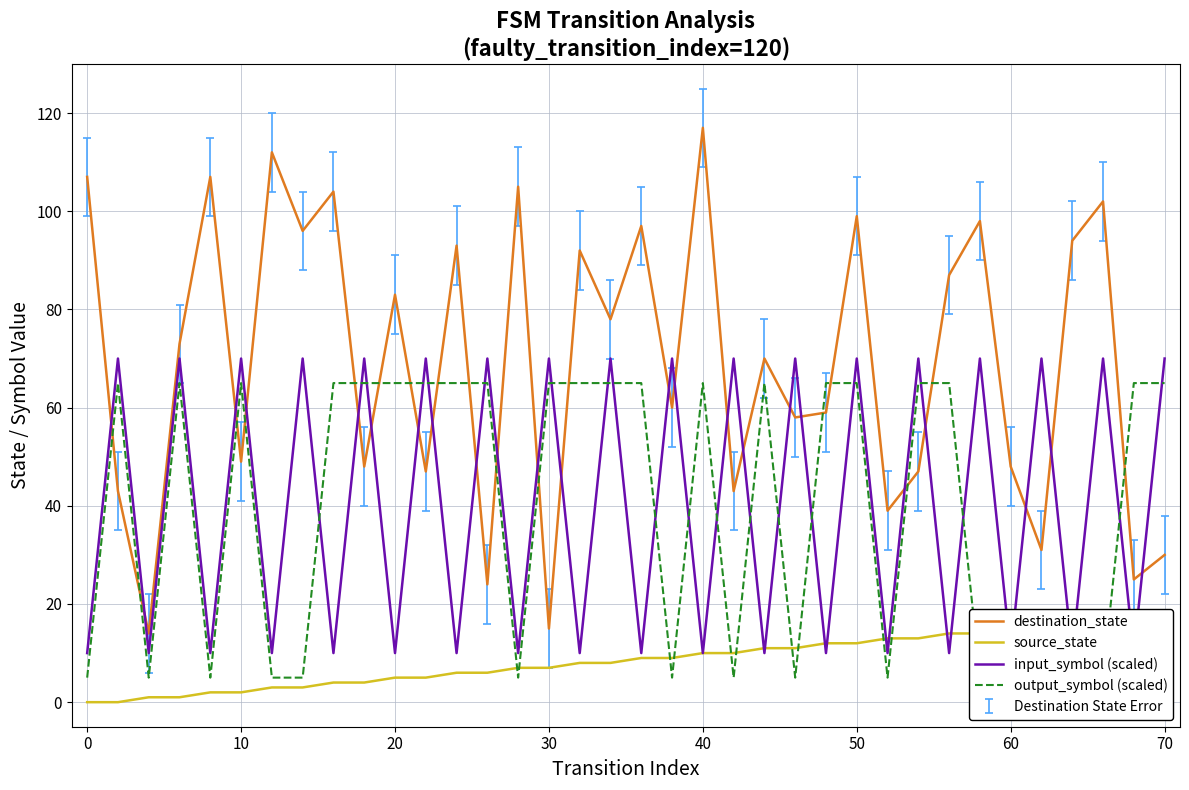

How many times do output_symbol (scaled) and source_state cross each other?

12